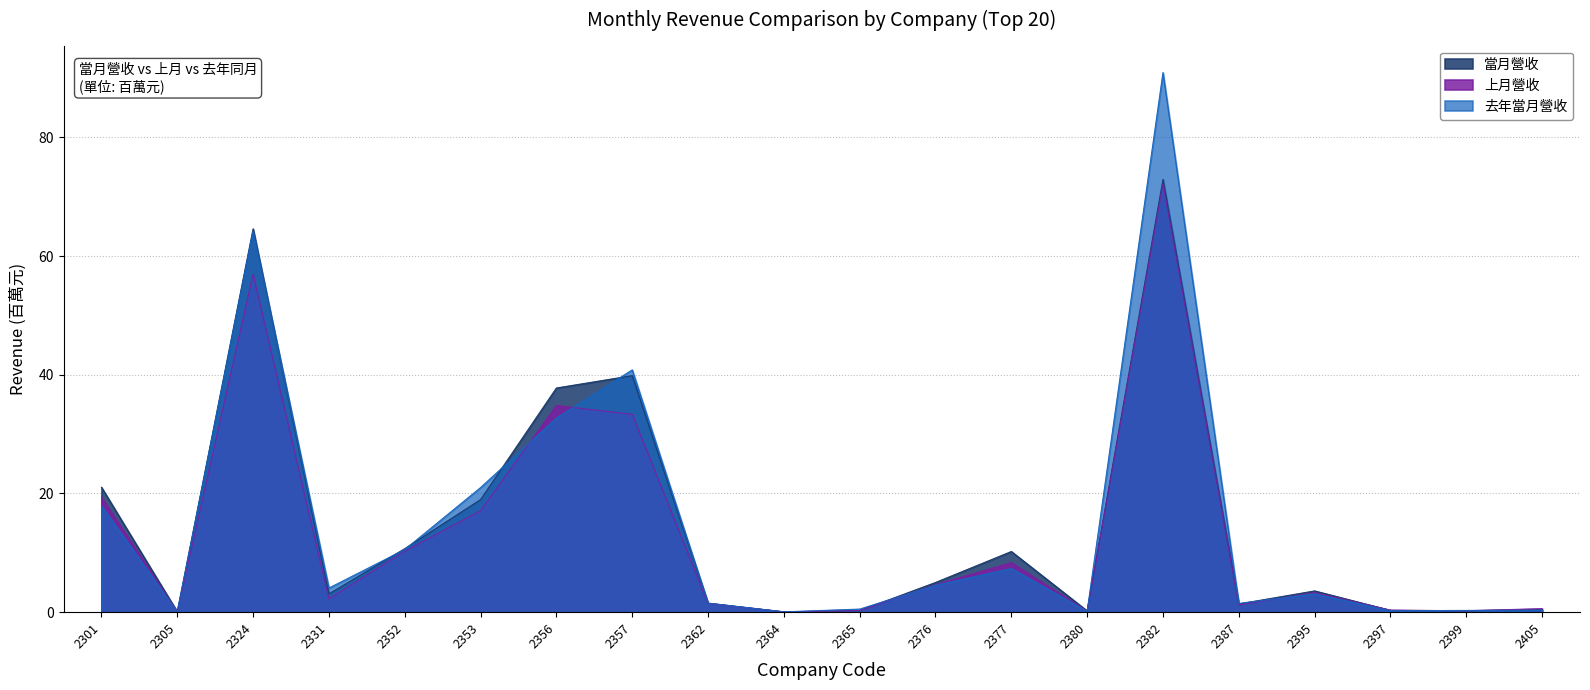

At which category is the sum across all series the highest?

2382